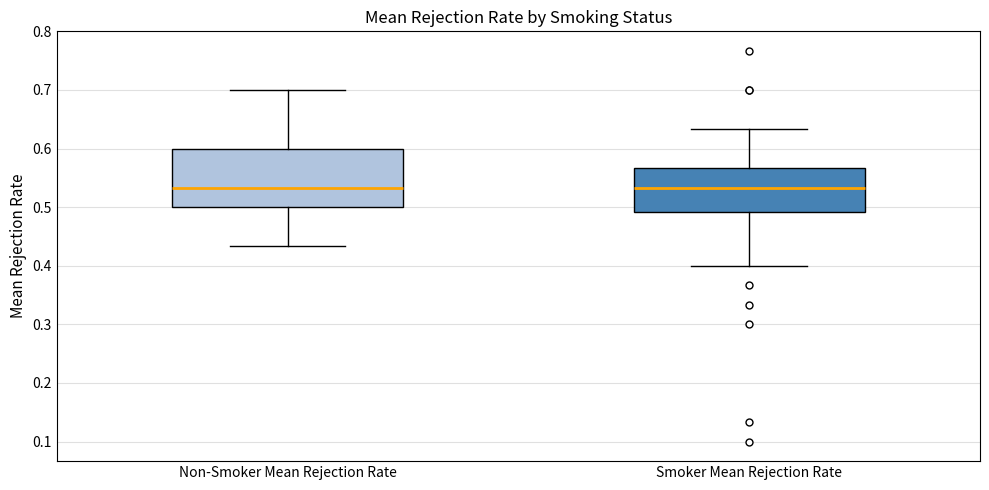

Reading left to right, transcribe this box plot: for each box, give where its median line is, the range the box spans, and where its two whiskers end, as read against the y-axis. The values are not printed on the chart, so give them approximately, as read against the axis.

Non-Smoker Mean Rejection Rate: median 0.53, box 0.50 to 0.60, whiskers 0.43 to 0.70
Smoker Mean Rejection Rate: median 0.53, box 0.49 to 0.57, whiskers 0.40 to 0.63